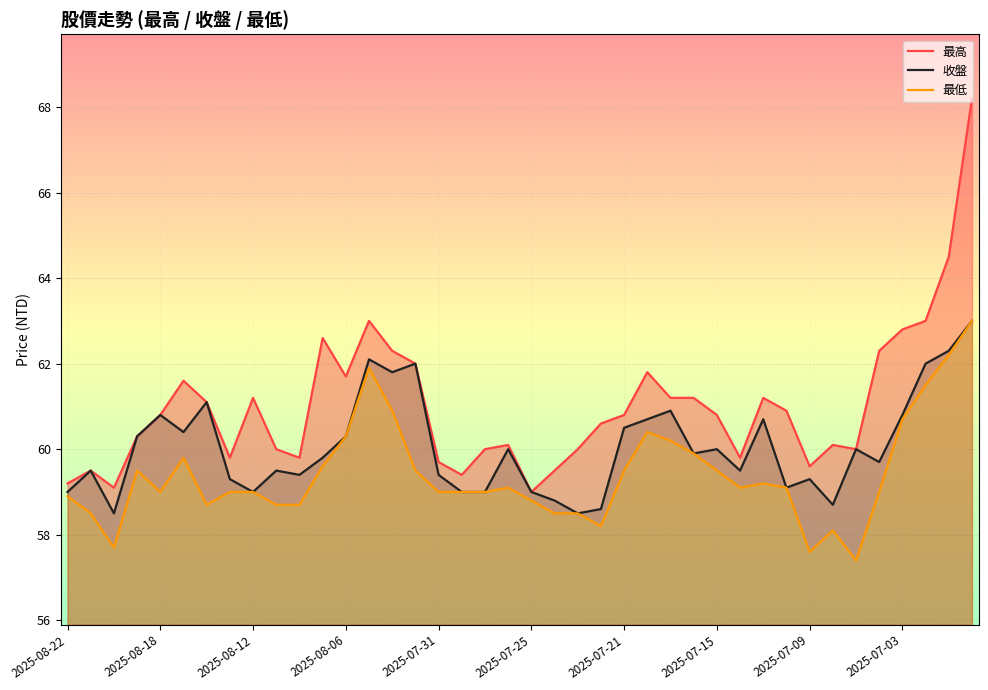

Which series has the largest total across all categories?

最高